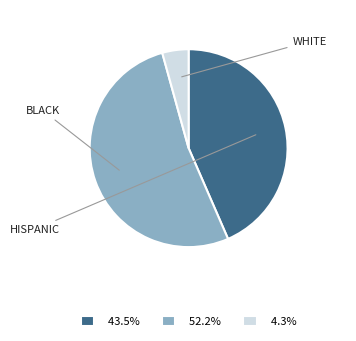

Do 52.2% and 4.3% together represent more than half of the pie?

Yes